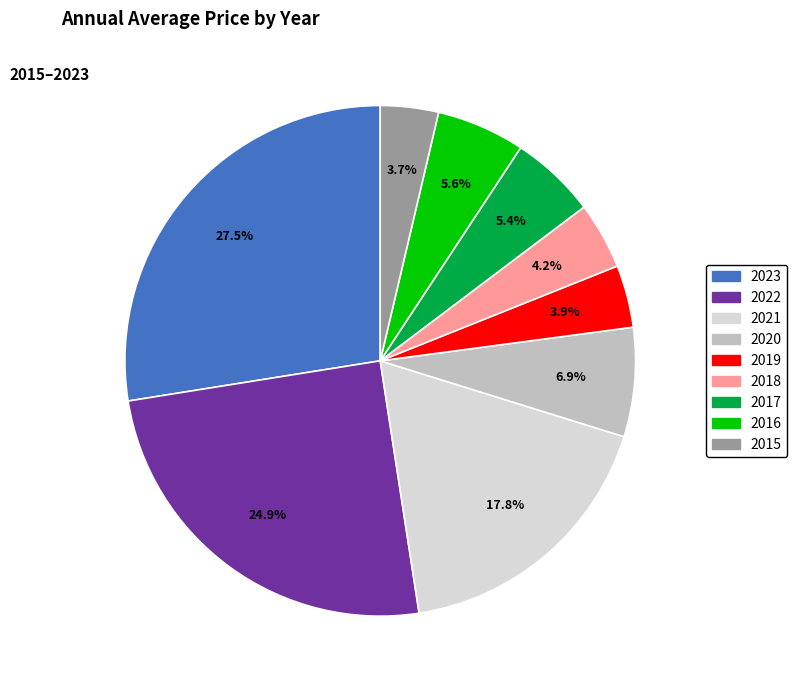

Is it true that 2016 is 6% of the pie?

True